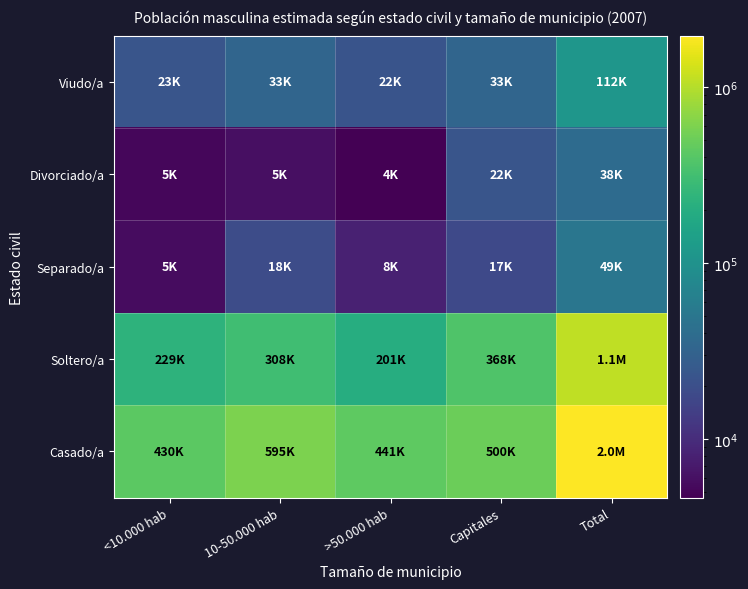

At which category does the chart reach its minimum across all series?

>50.000 hab